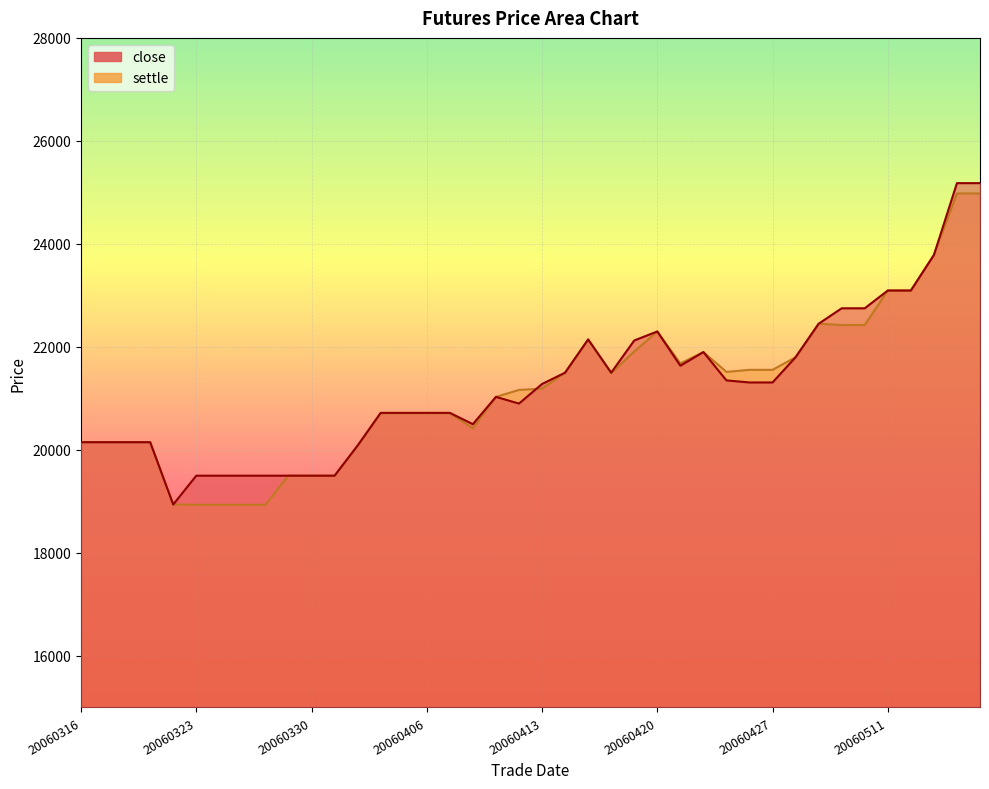

How many series are shown in this chart?

2